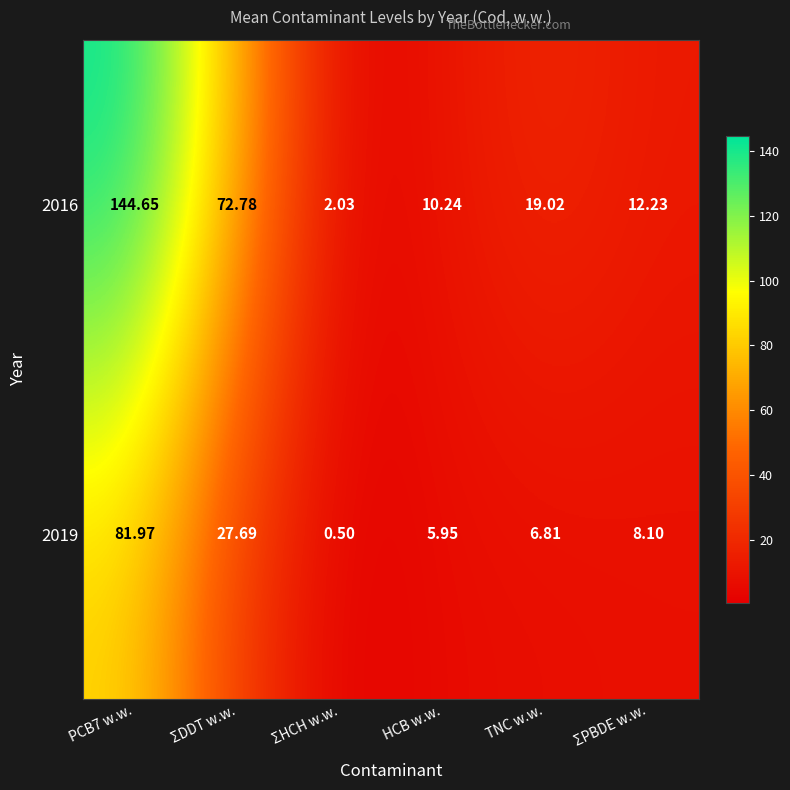

Rank the series by their maximum value, from highest to lowest.

2016, 2019